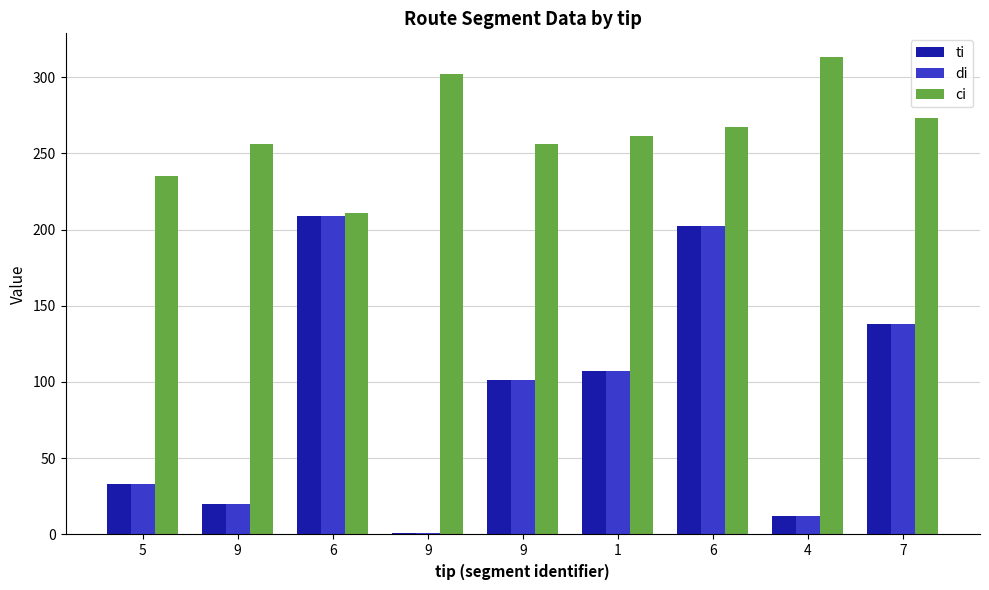

What is the total value across all series at 1?

475